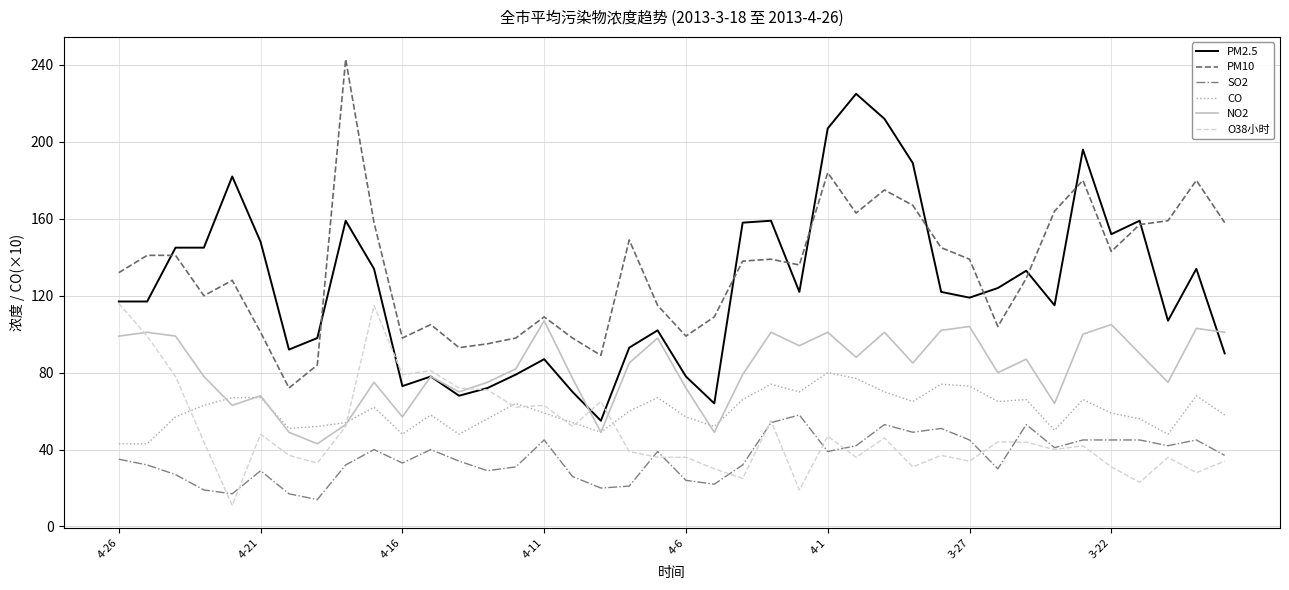

True or false: O38小时 and PM10 cross at least once.

False